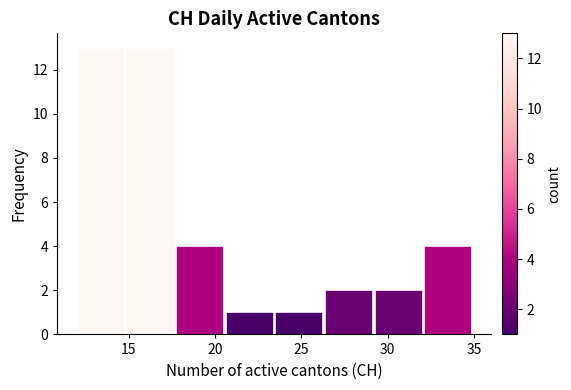

What is the height of the bar covering 20.5 to 23.5 on the x-axis? Neither the bar edges nor the heights are printed on the chart, so give them approximately, as read against the axes.

1